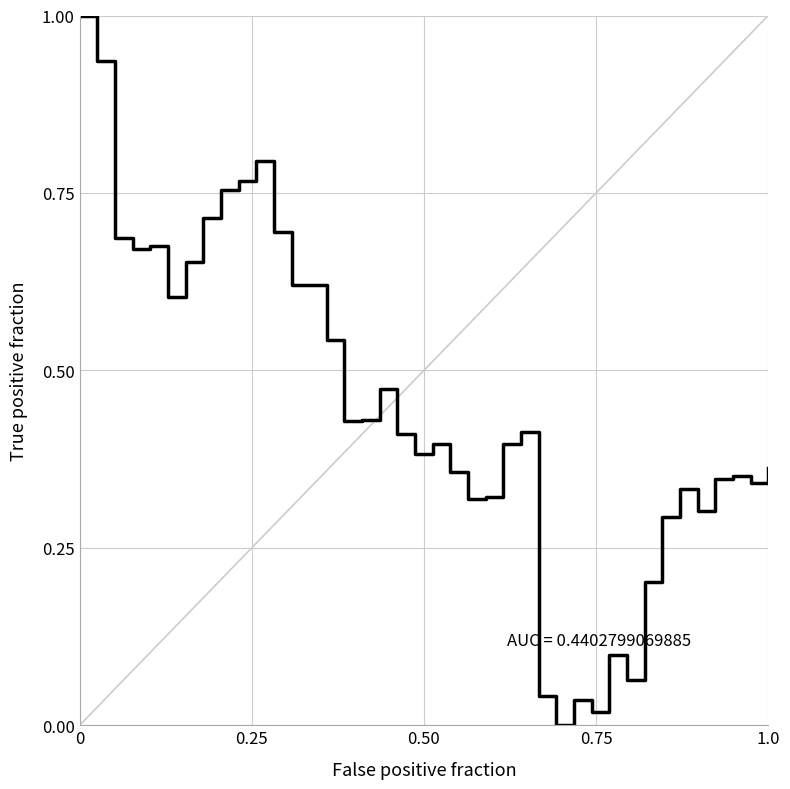

What is the difference between the maximum and minimum values?

1.0